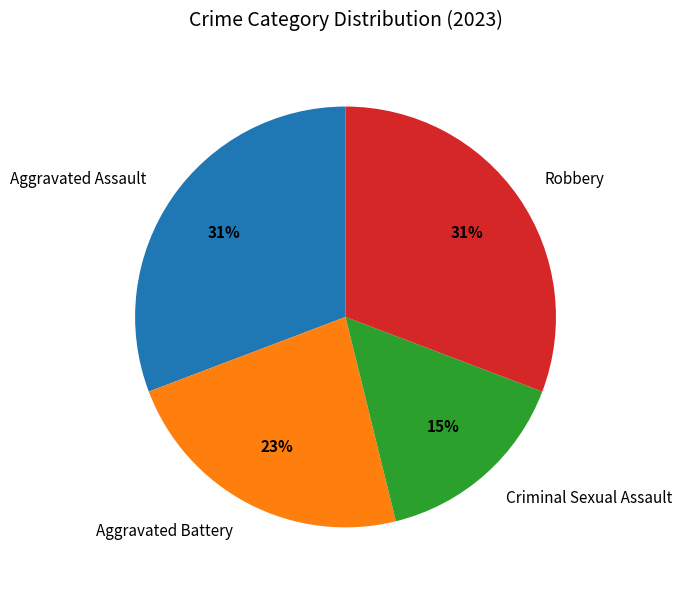

To the nearest percent, what portion does Aggravated Assault represent?

31%